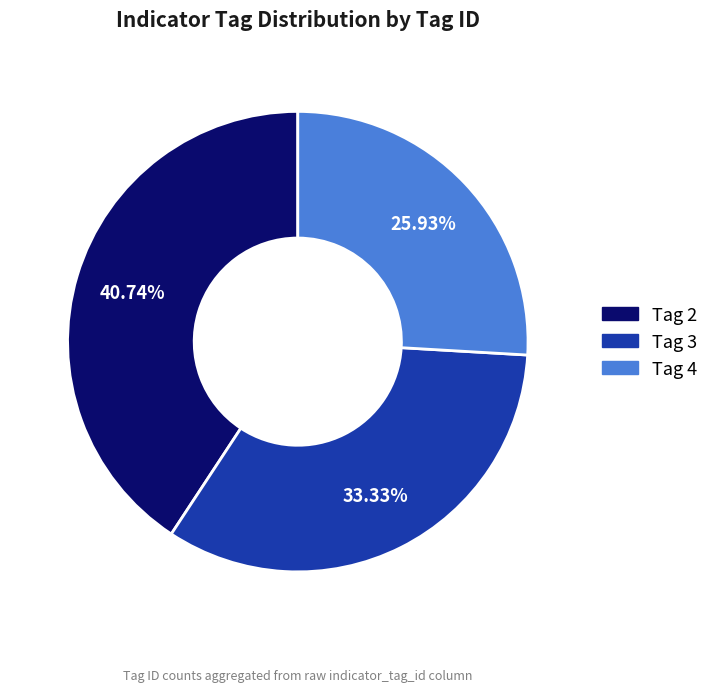

Rank the categories by value from highest to lowest.

Tag 2, Tag 3, Tag 4